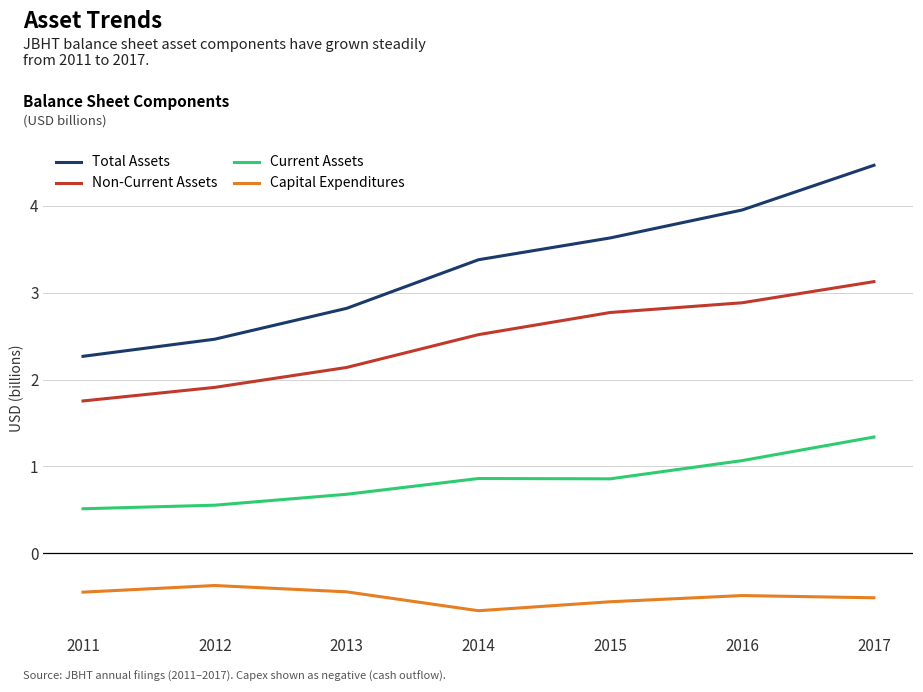

List the series in order of their overall mean, lowest first.

Capital Expenditures, Current Assets, Non-Current Assets, Total Assets